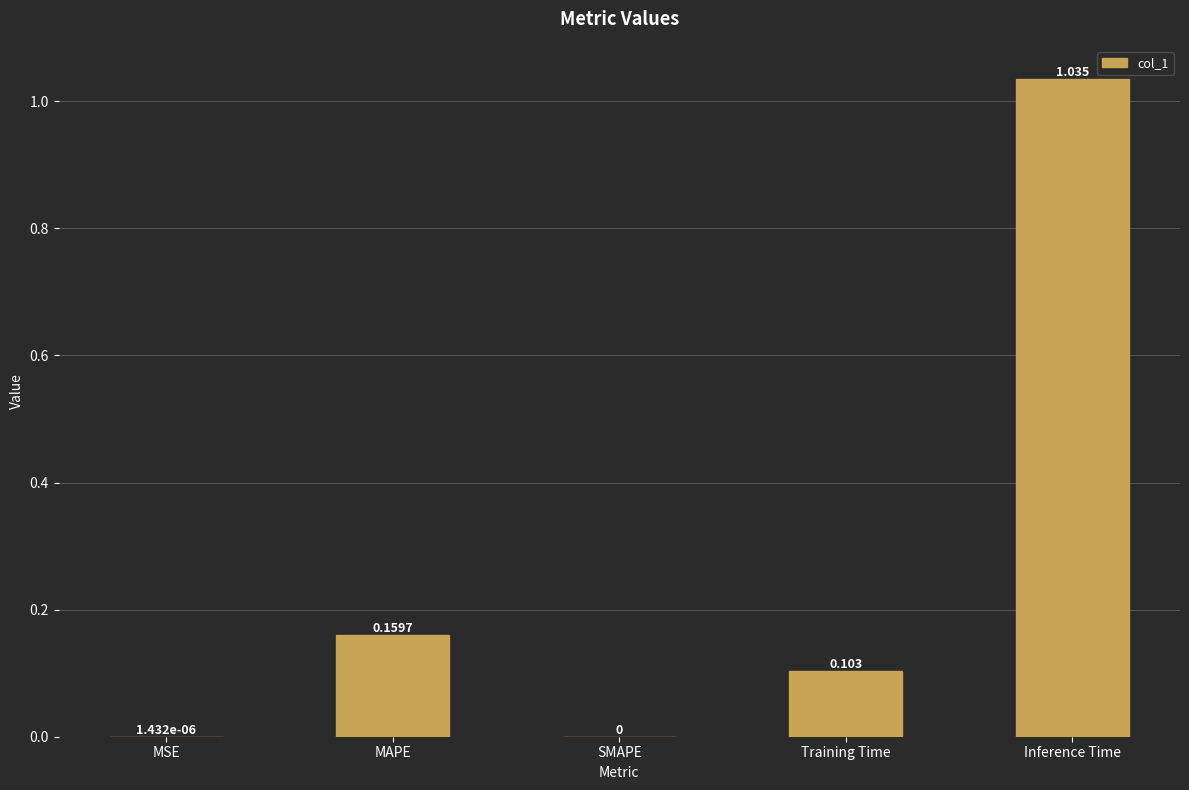

Which has a higher value, Training Time or Inference Time?

Inference Time